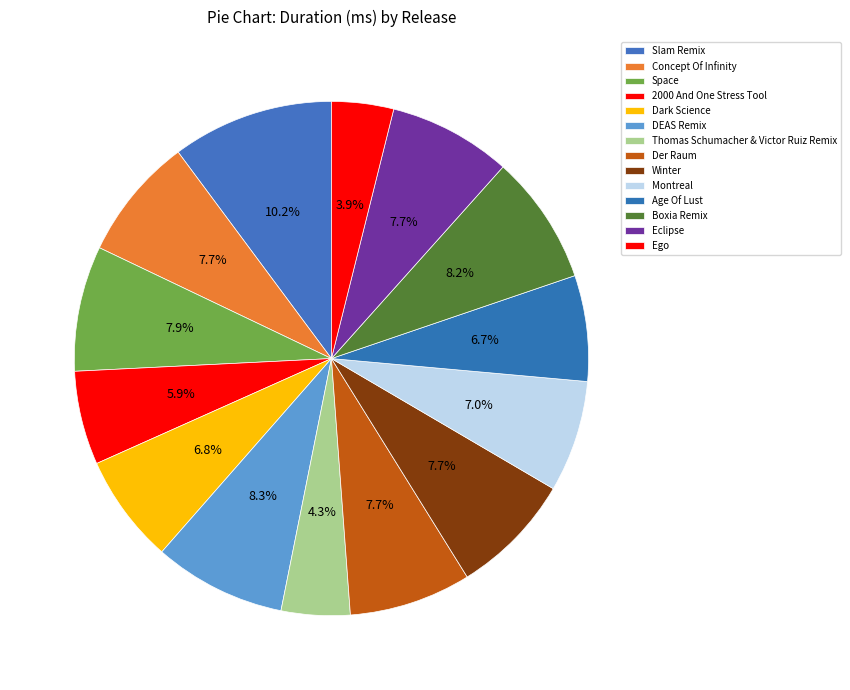

Is there a majority slice in this chart?

No